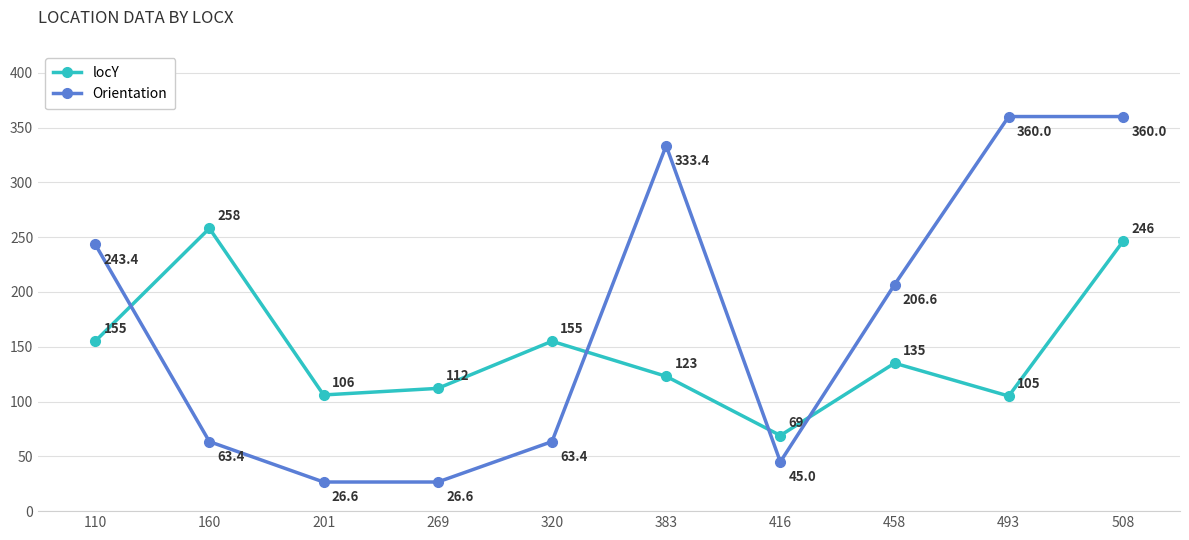

Rank the series at 160 from highest to lowest value.

locY, Orientation